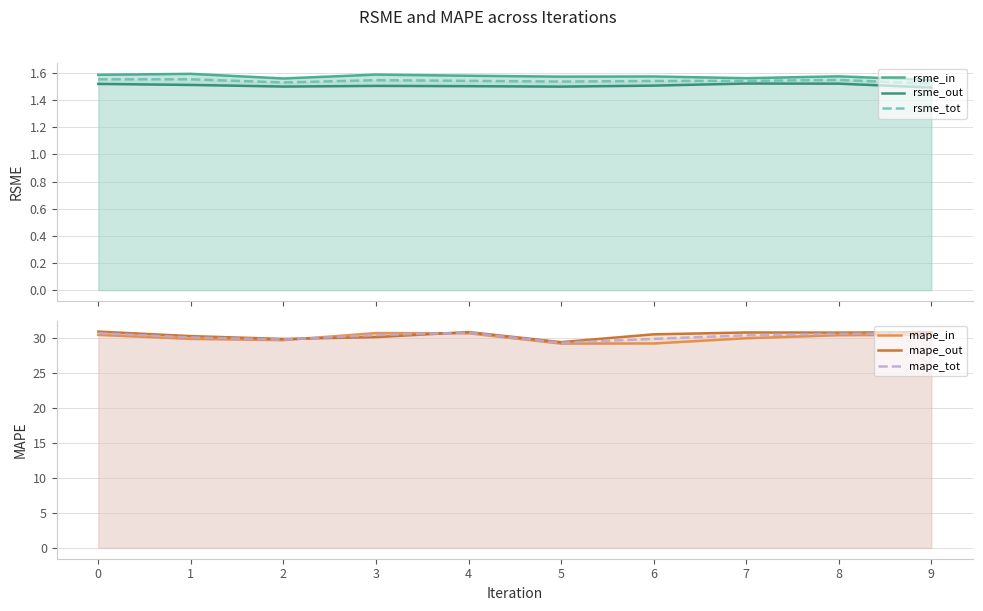

At which category is the sum across all series the highest?

4